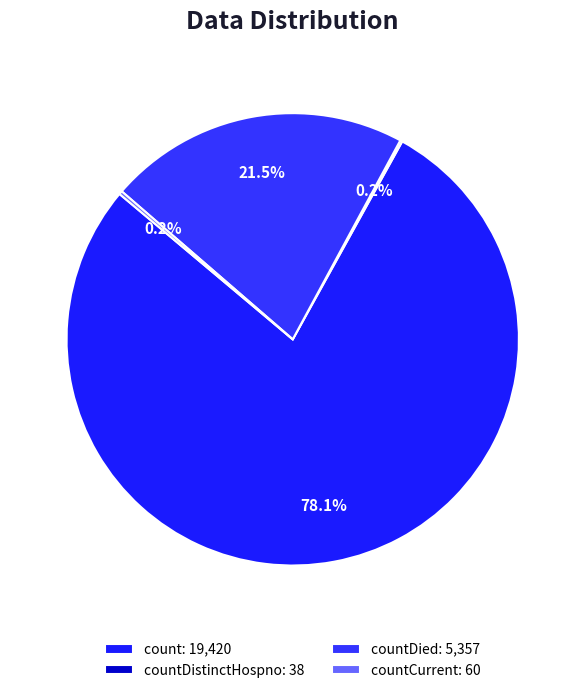

Does any single category account for the majority?

Yes